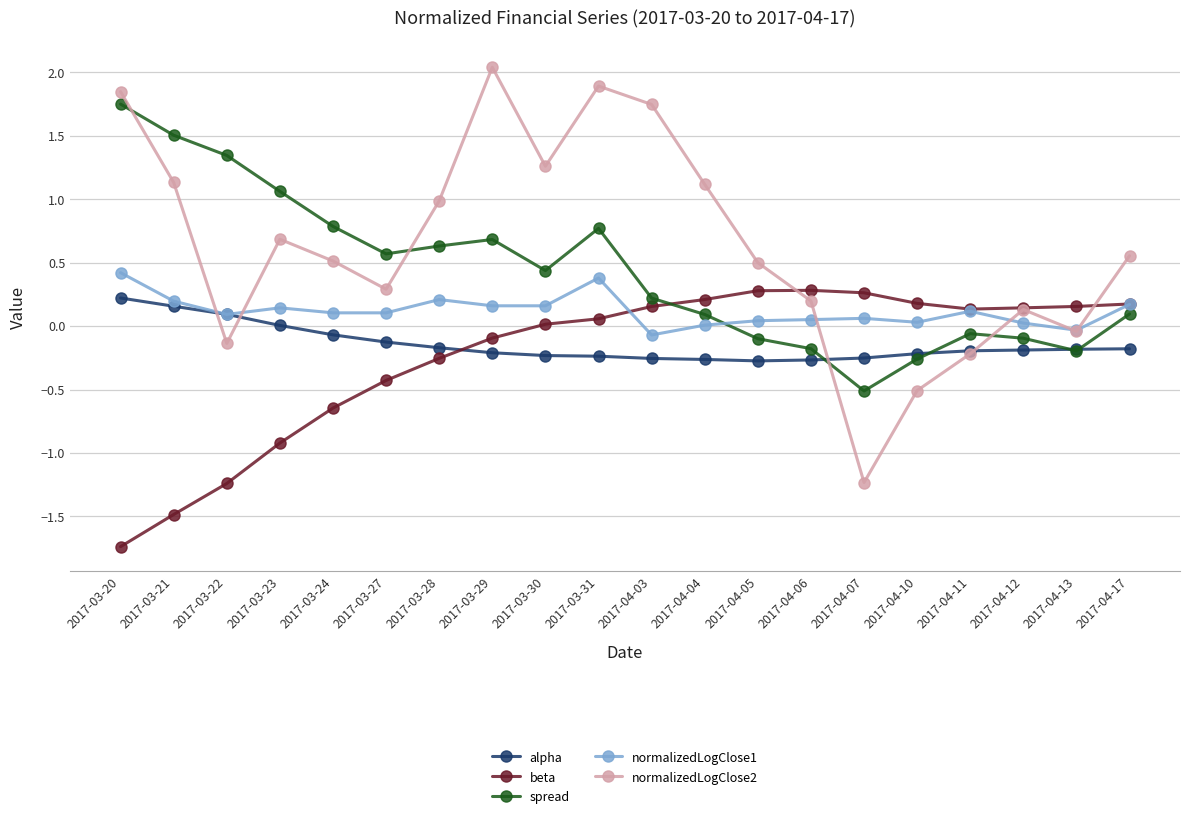

True or false: normalizedLogClose2 has a value of 0.4 at 2017-04-17.

False